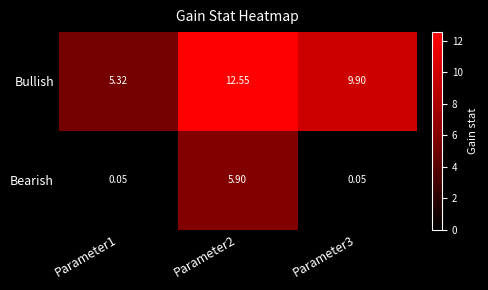

Is the value of Bearish at Parameter1 greater than the value of Bullish at Parameter3?

No